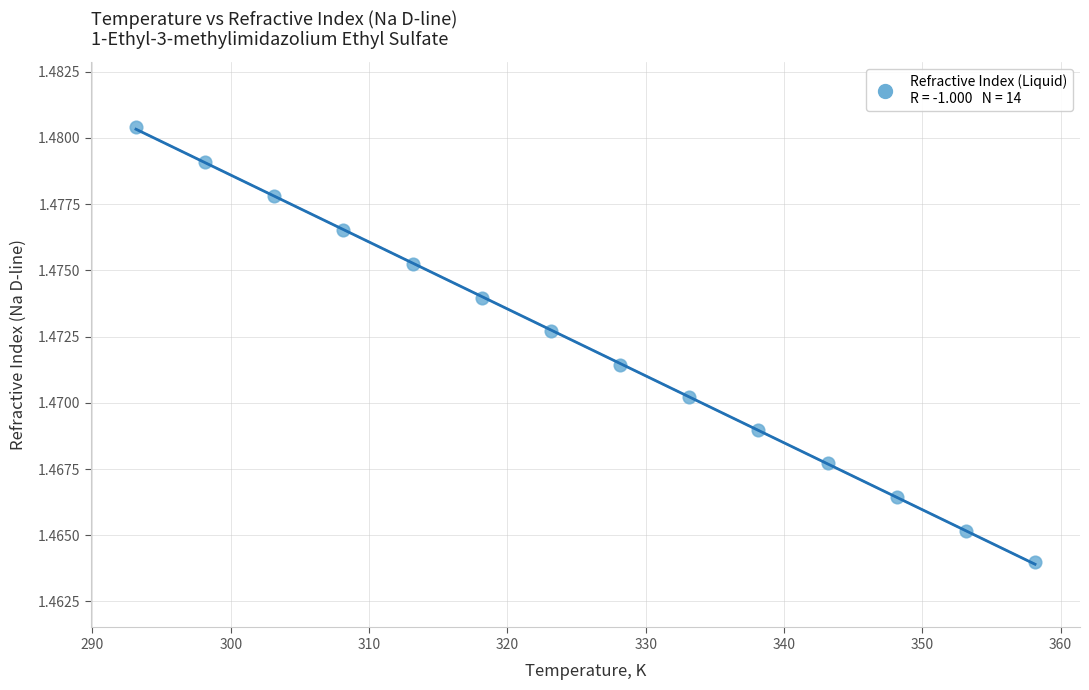

What is the range of X values (max minus min)?

65.0